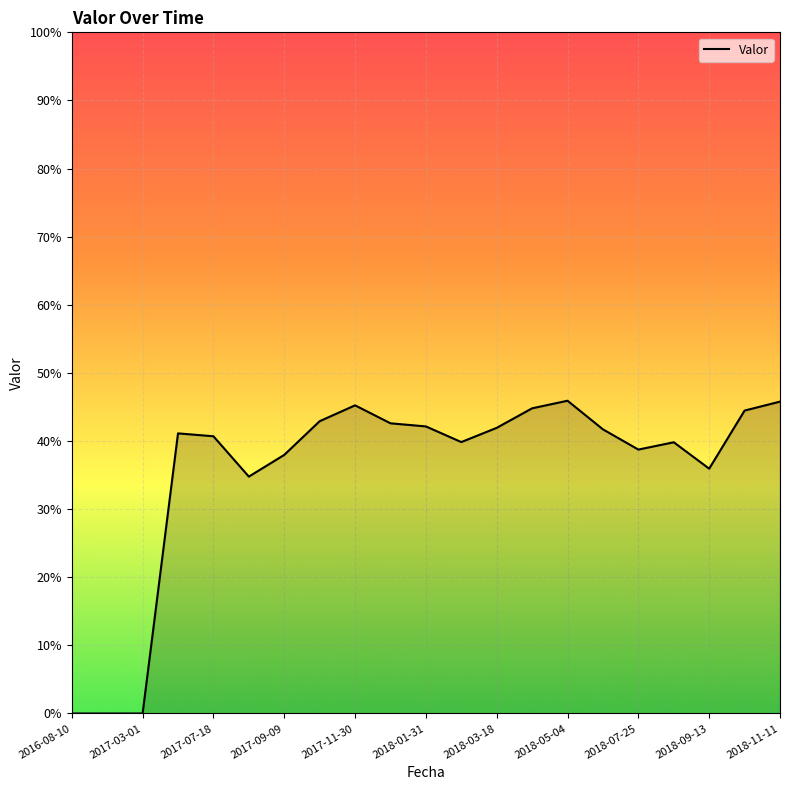

List the labels in order of value, largest first.

2018-05-04, 2018-11-11, 2017-11-30, 2018-04-24, 2018-10-03, 2017-10-22, 2017-12-23, 2018-01-31, 2018-03-18, 2018-06-29, 2017-06-07, 2017-07-18, 2018-02-12, 2018-08-31, 2018-07-25, 2017-09-09, 2018-09-13, 2017-08-17, 2016-08-10, 2016-09-01, 2017-03-01